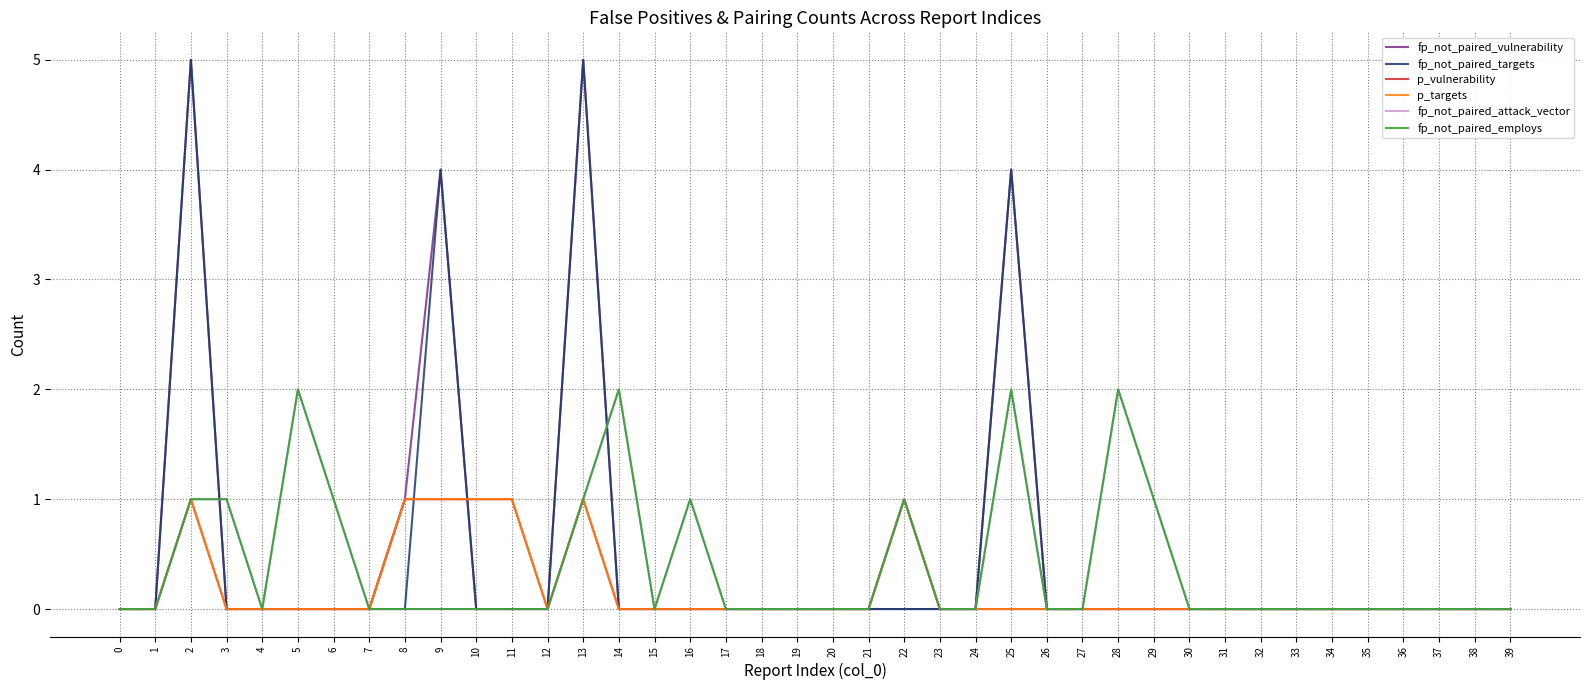

Is the value of p_targets at 24 greater than the value of fp_not_paired_attack_vector at 19?

No